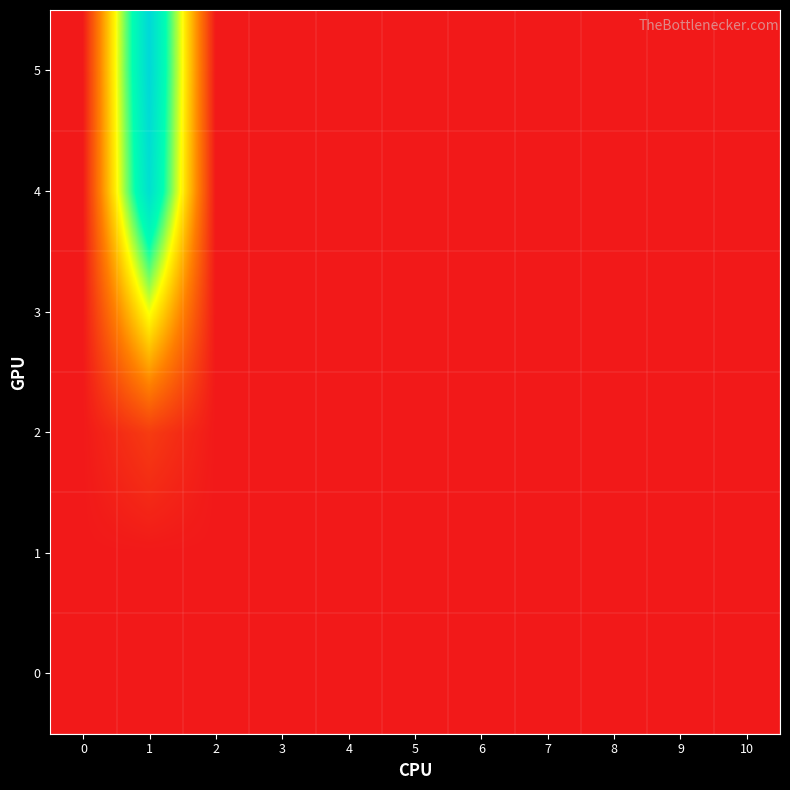

Between 2 and 6, which is larger?

2